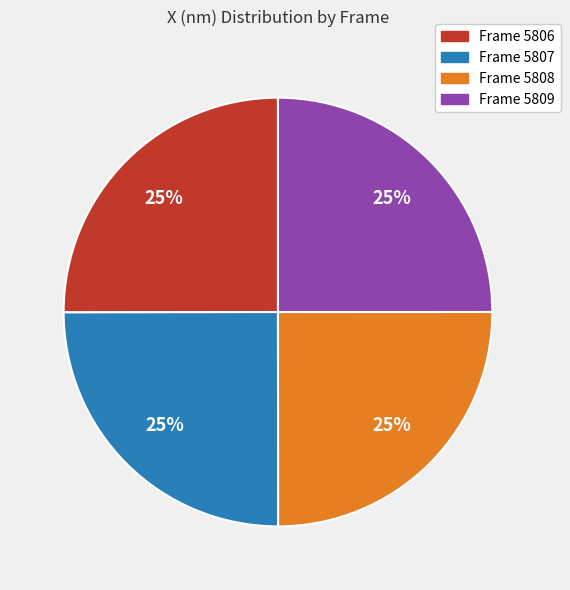

To the nearest percent, what portion does Frame 5807 represent?

25%